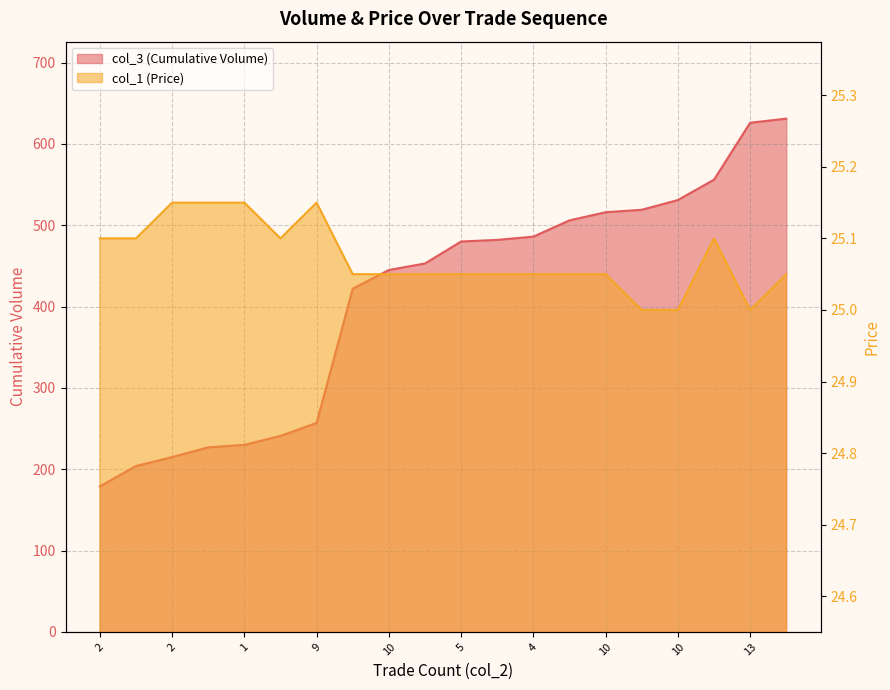

What is the sum of all col_1 (Price) values?

501.4